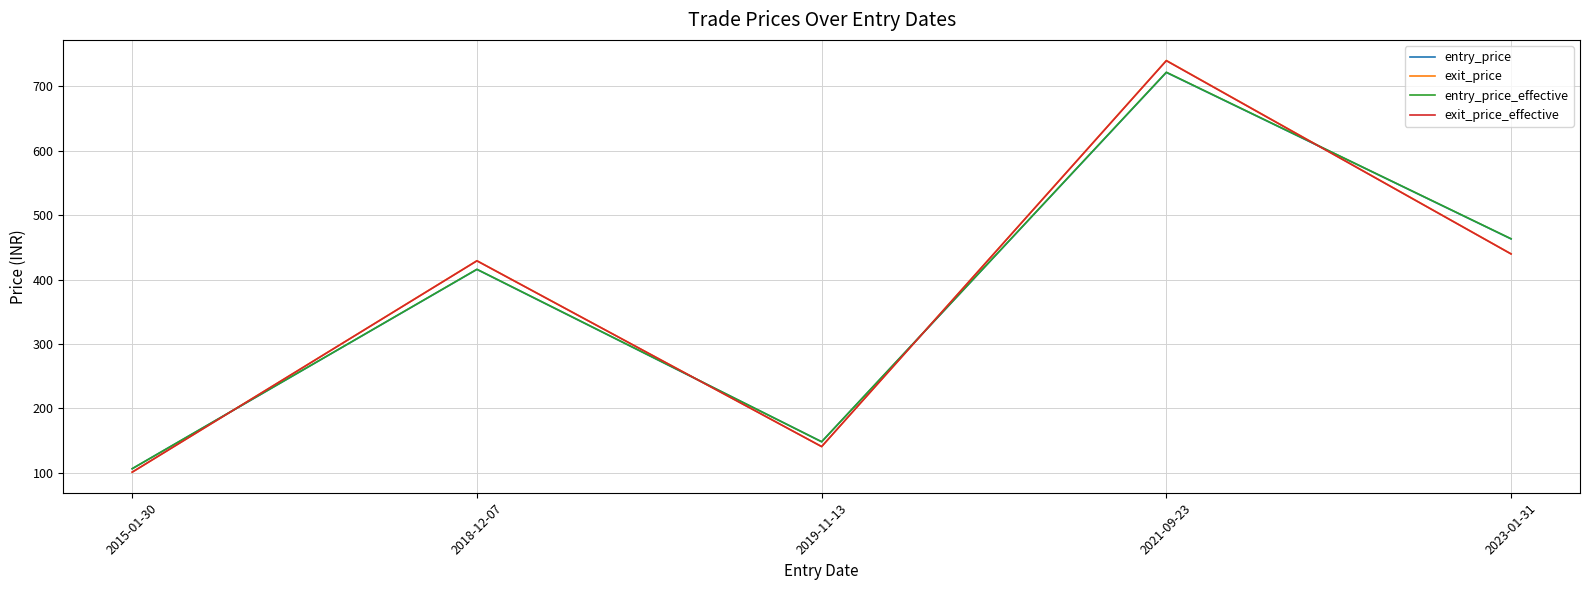

At which label is entry_price closest to 414?

2018-12-07